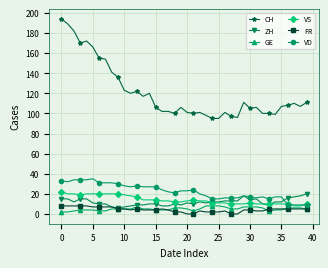

True or false: VD has more than 0 points higher than both neighbors.

True